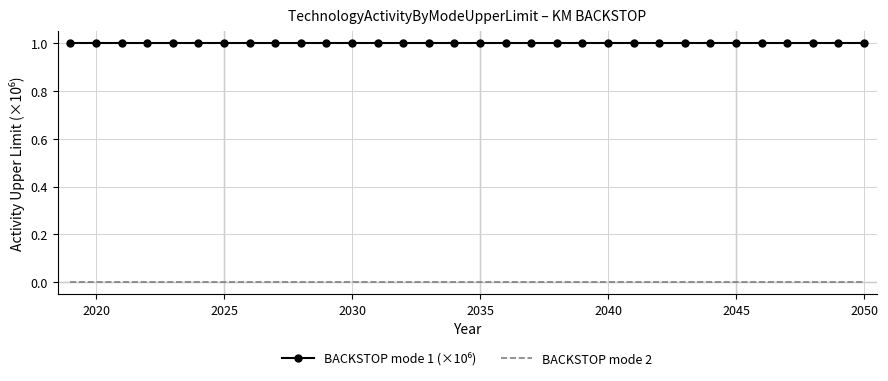

What is the greatest value displayed?

1.0